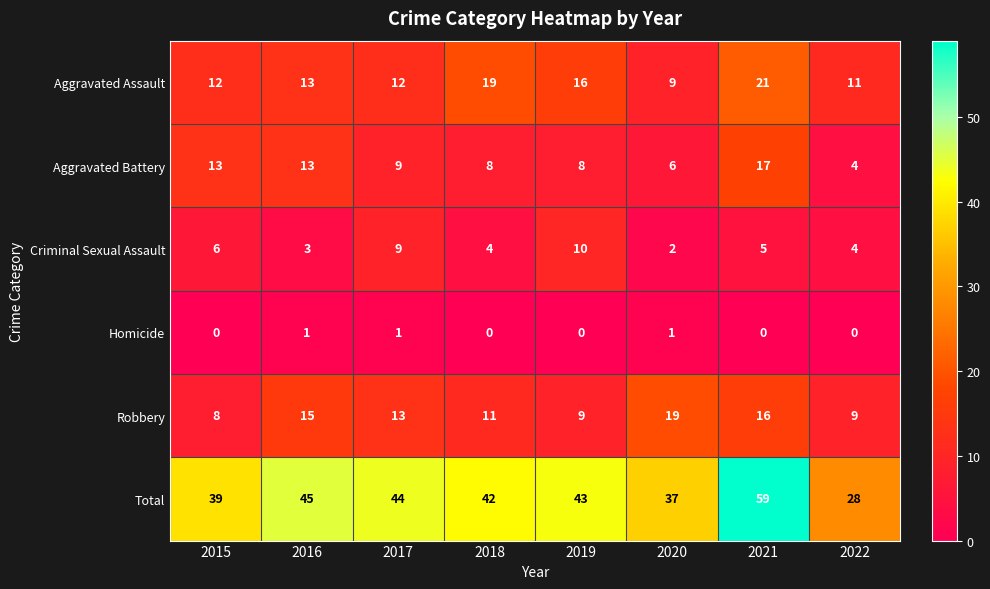

What is the difference between the maximum and second lowest values in the Aggravated Battery series?

11